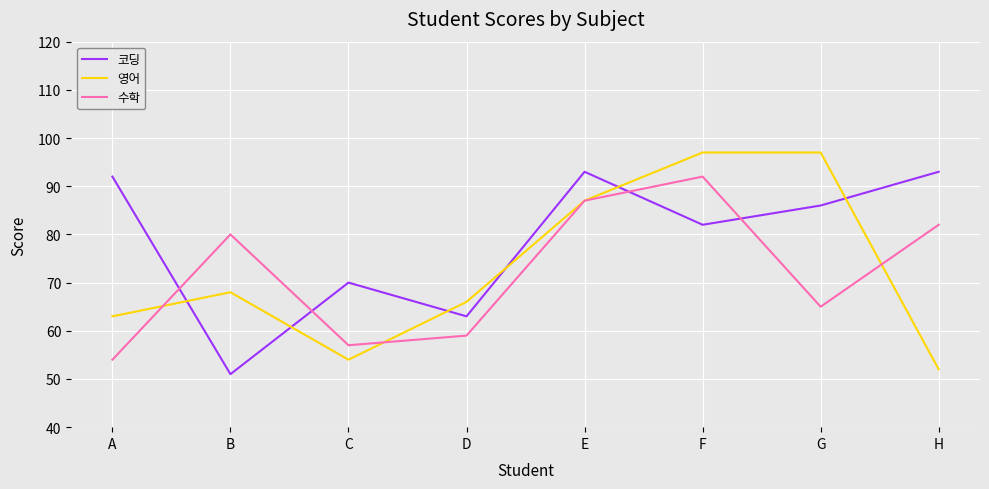

Where is 영어 nearest to the value 74?

B